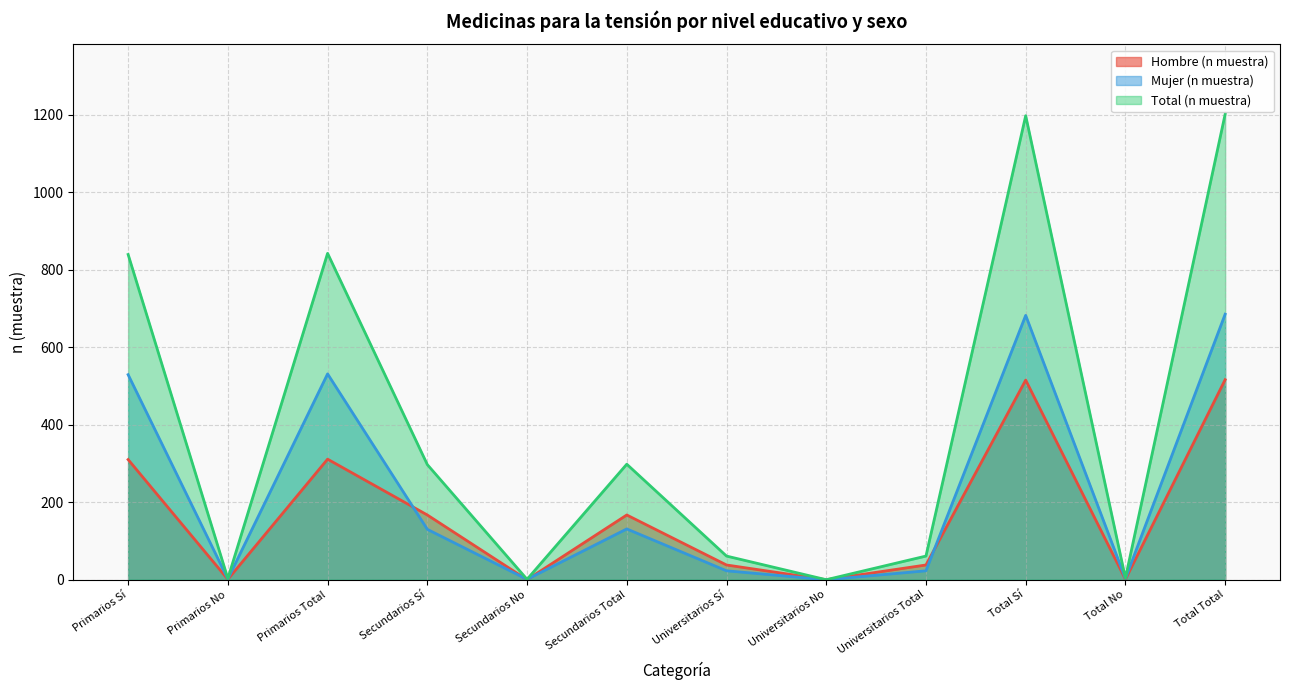

Where does the Mujer (n muestra) series first go above 130?

Primarios Sí